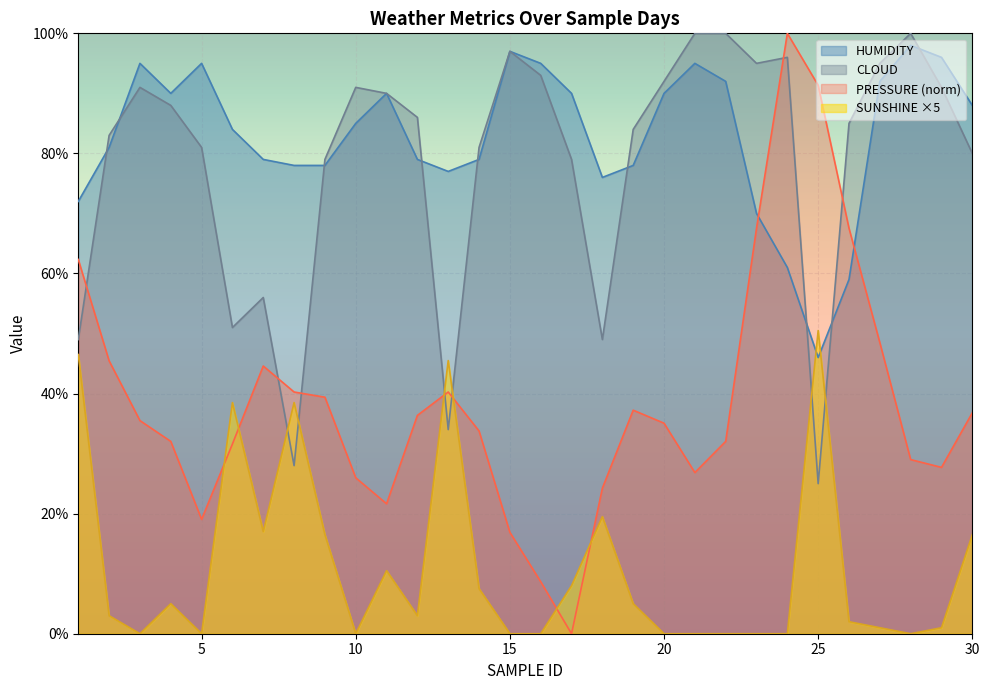

What is the value of the HUMIDITY point at the 14th from the left?

79.0